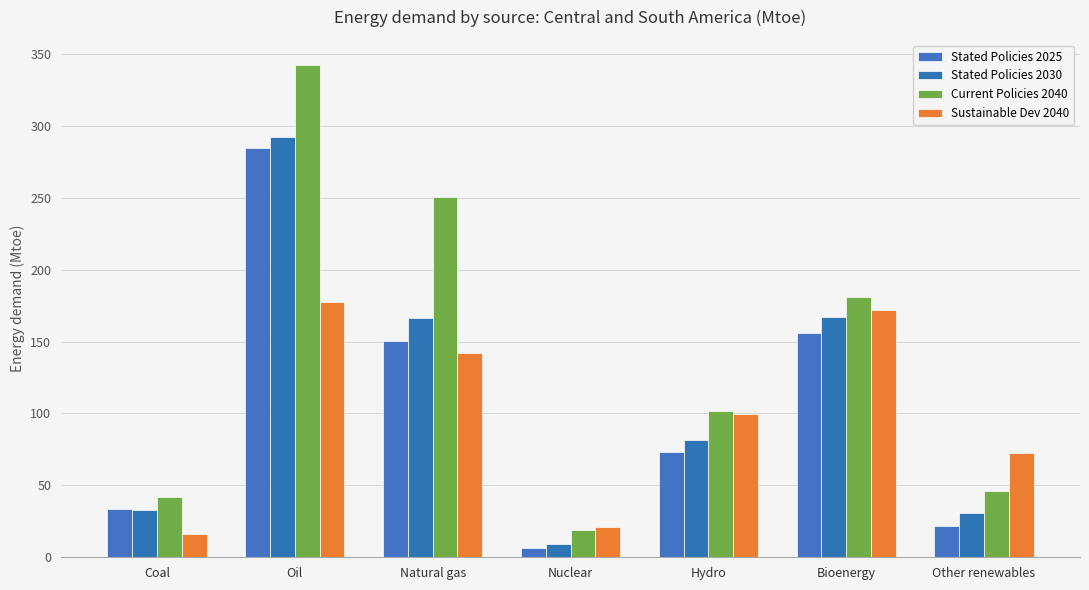

Which series has the largest range (max minus min)?

Current Policies 2040